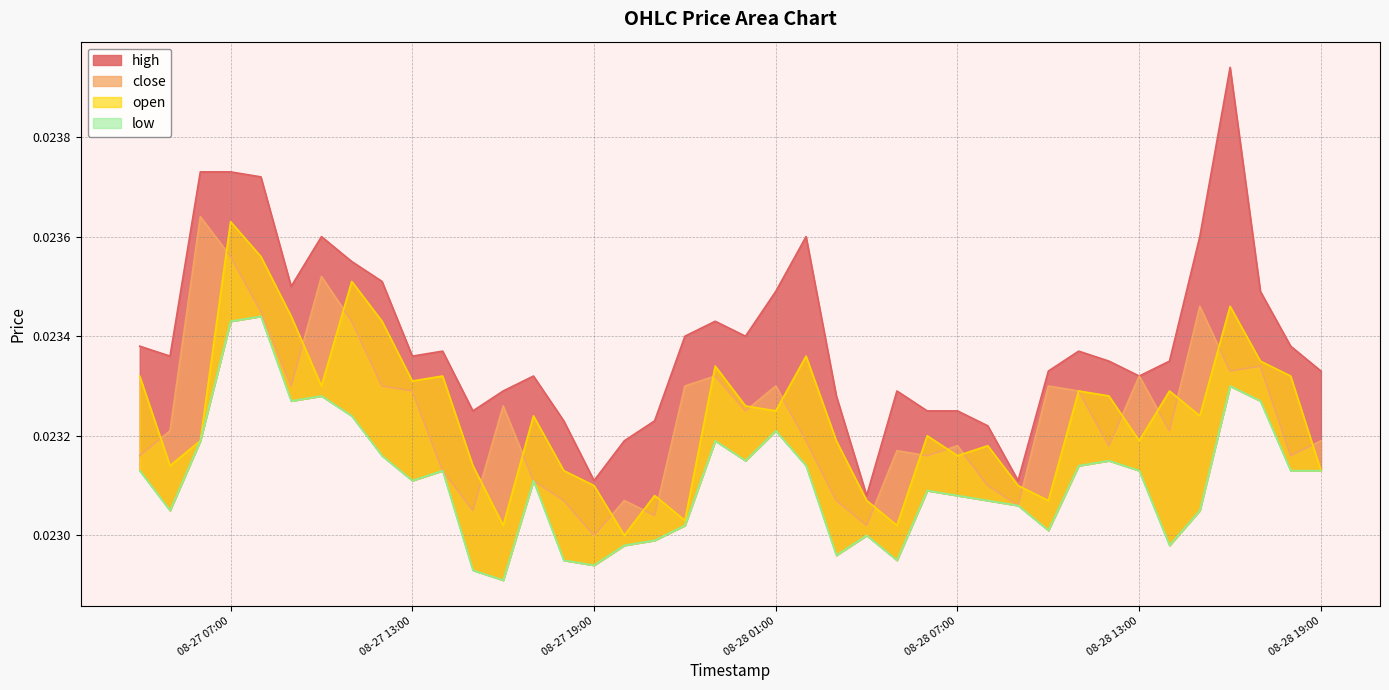

Between which two adjacent categories do open and close first intersect?

0 and 1